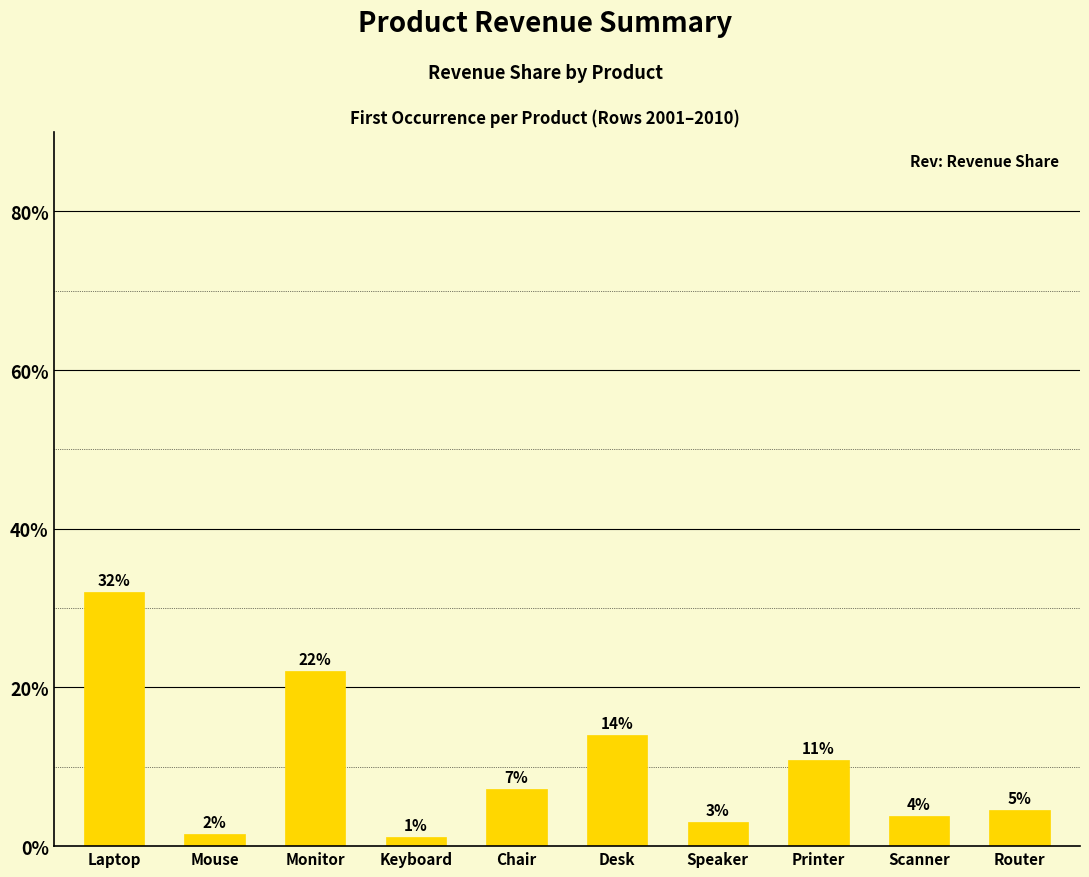

What is the sum of the values at Keyboard and Monitor?

23.1